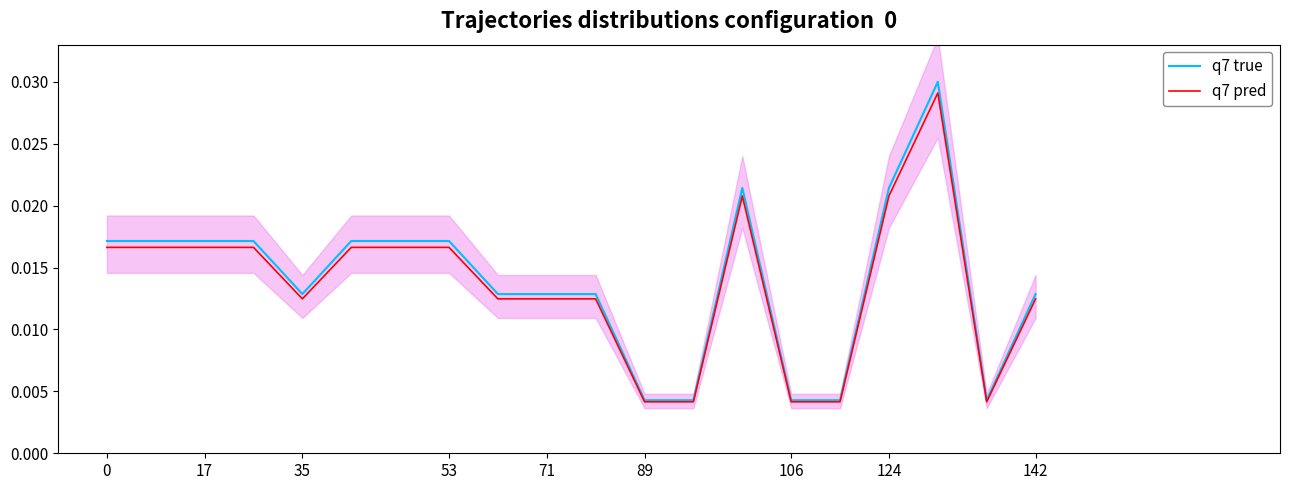

What are all the series names shown in the legend?

q7 true, q7 pred